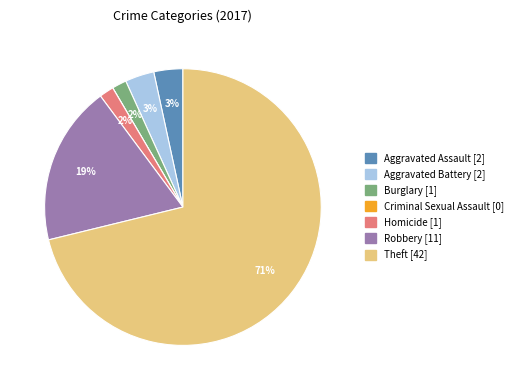

Which category accounts for the majority?

Theft